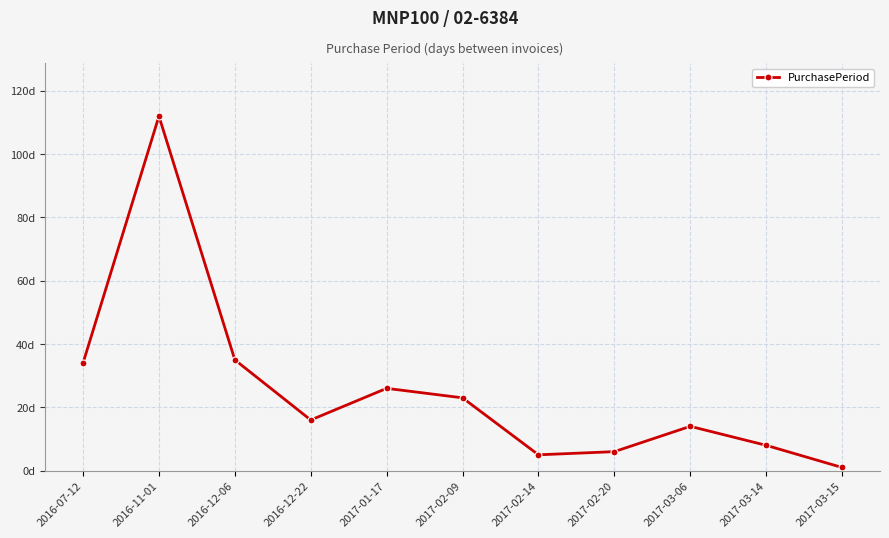

What is the label of the 9th point from the right?

2016-12-06